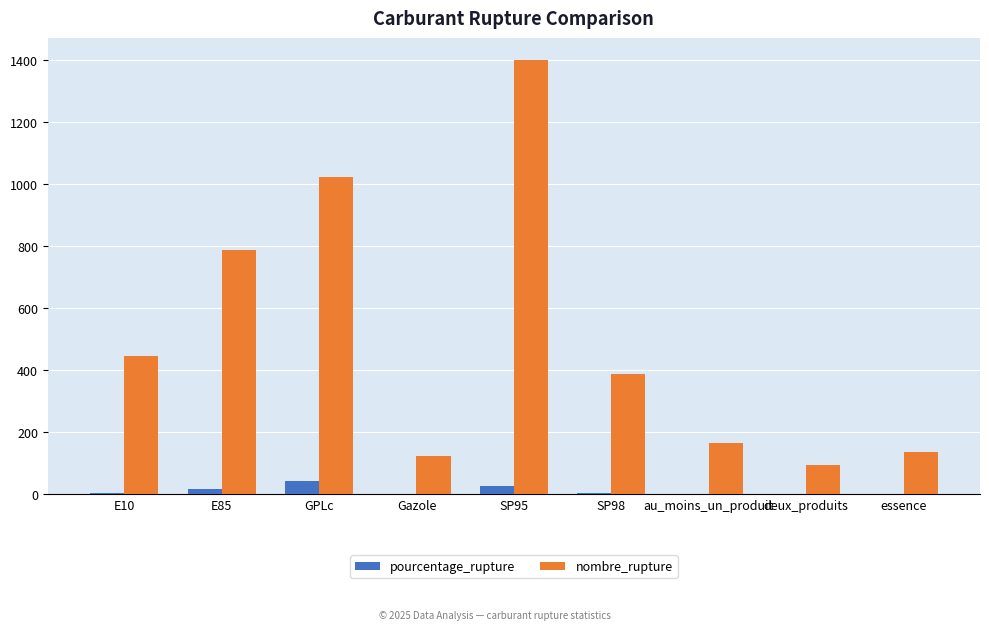

Which series changed the most between E85 and Gazole?

nombre_rupture